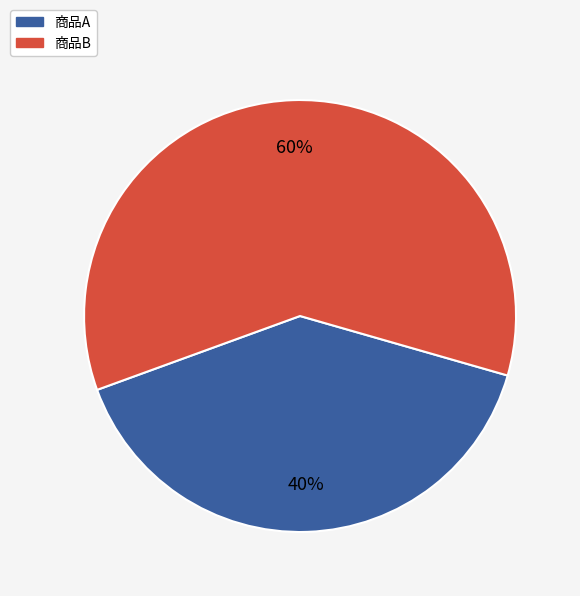

Rank the categories by value from lowest to highest.

商品A, 商品B